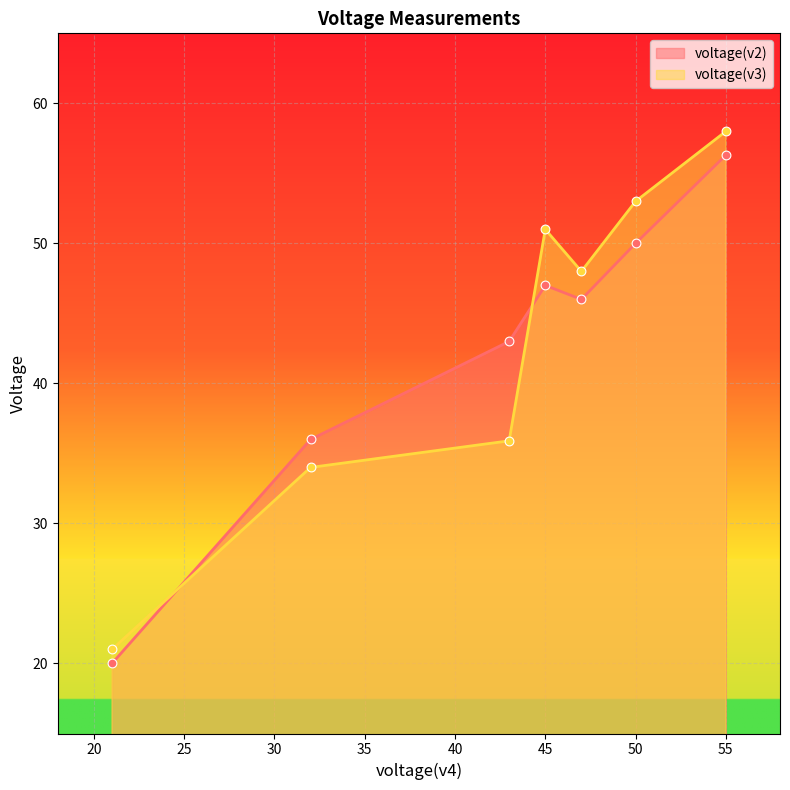

Is the value of voltage(v2) at 11cm greater than the value of voltage(v3) at 1cm?

No